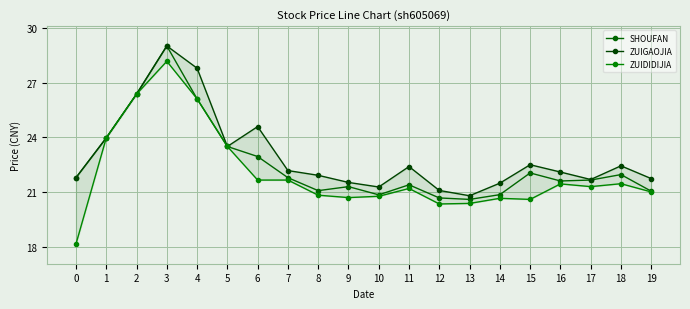

What are all the series names shown in the legend?

SHOUFAN, ZUIGAOJIA, ZUIDIDIJIA